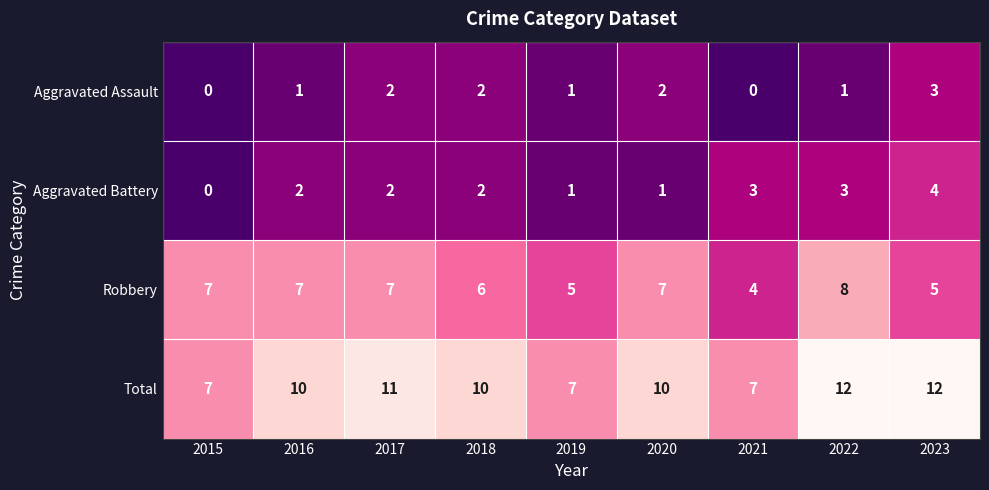

What is the difference between the highest and lowest values at 2021?

7